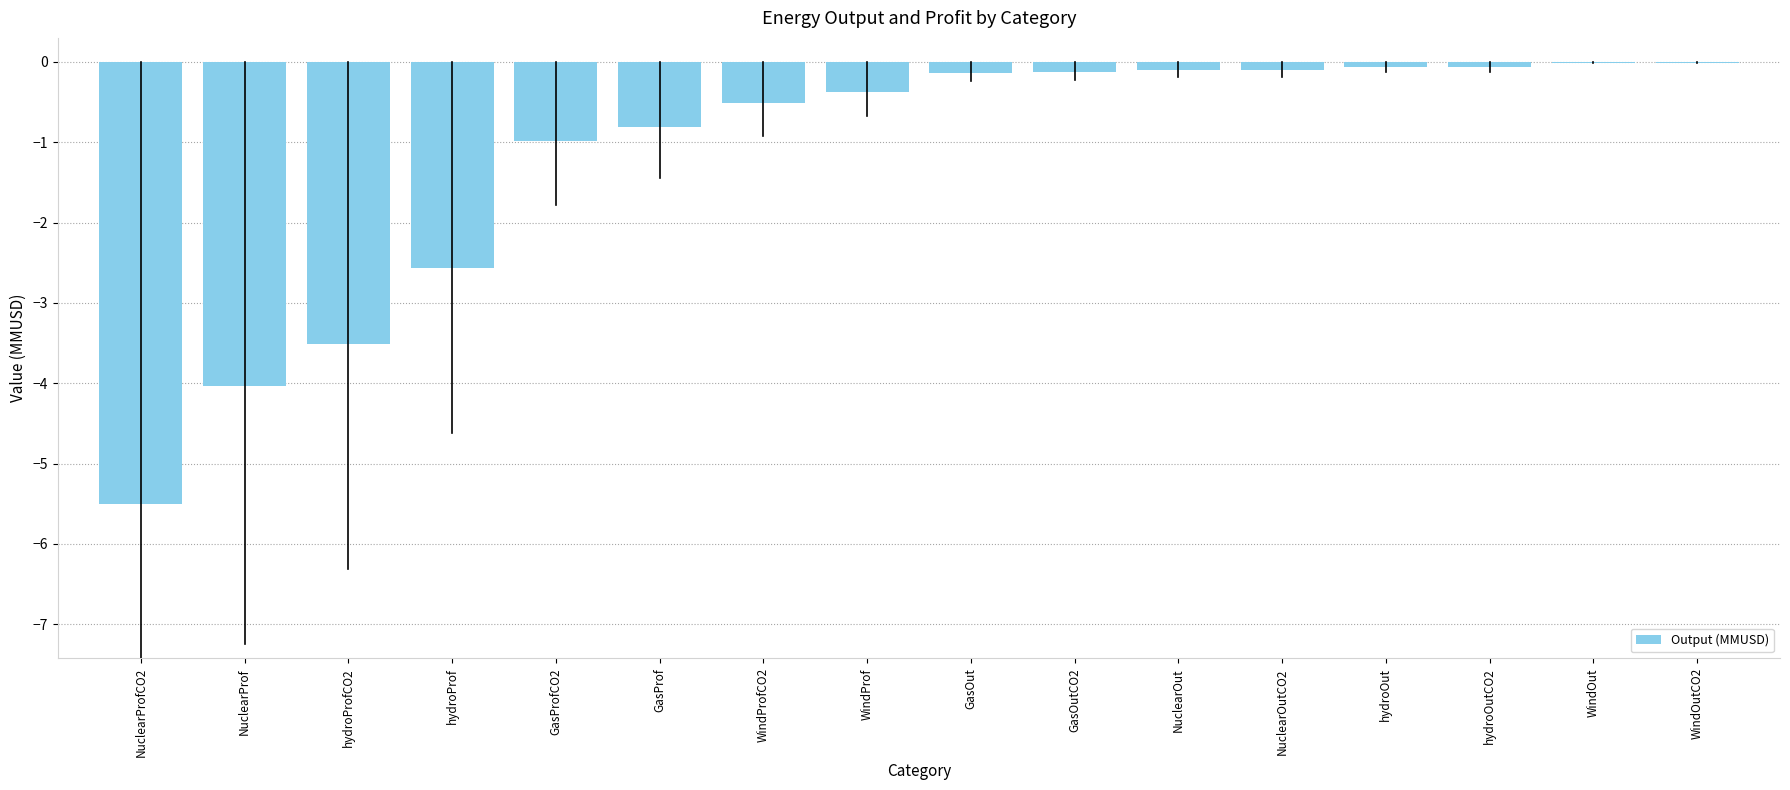

Where is the data nearest to the value -2?

hydroProf